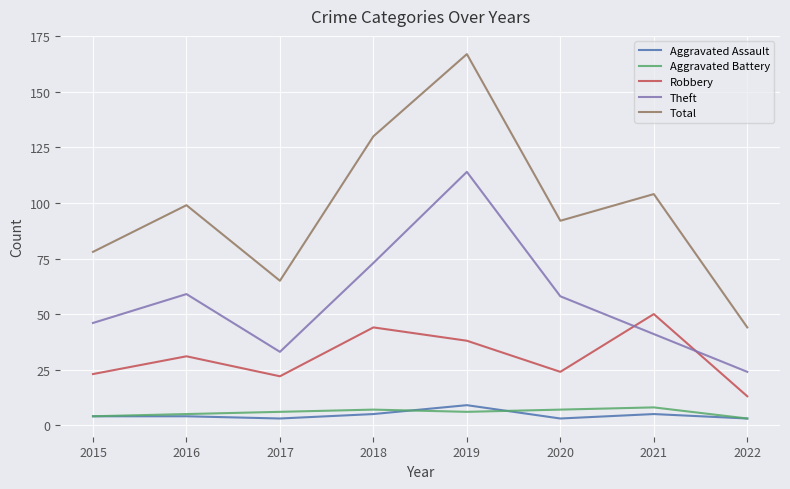

What is the approximate value of Aggravated Battery at 2021?

8